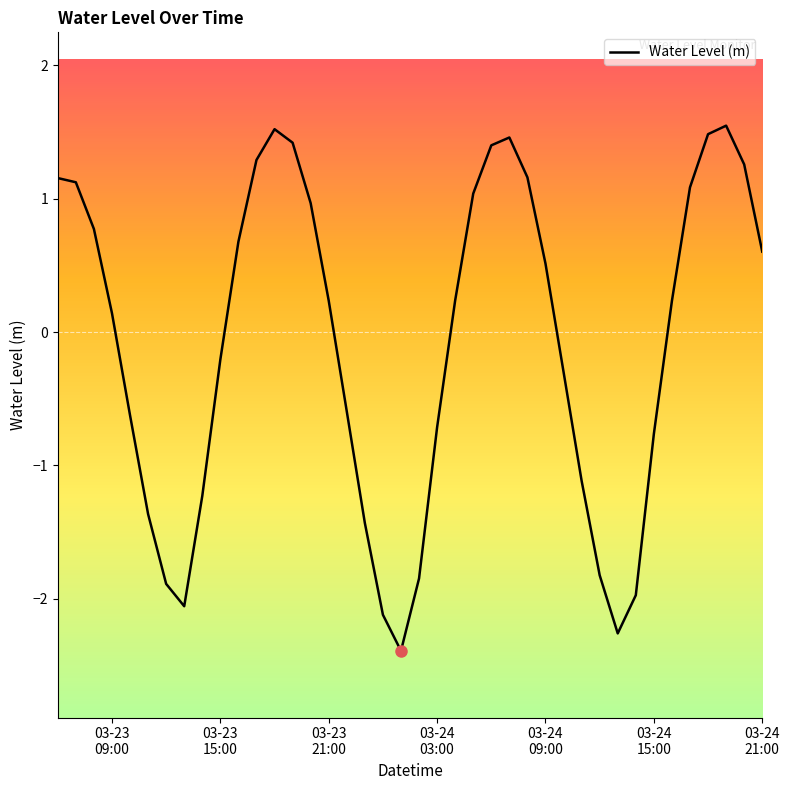

What is the maximum value shown in the chart?

1.5